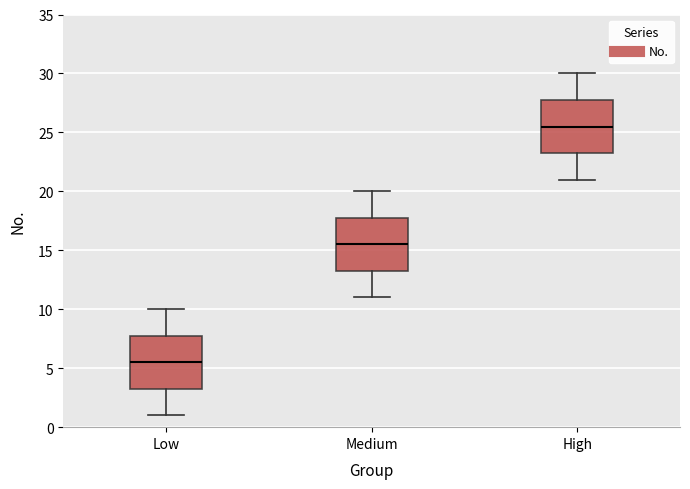

Which box's median line is the lowest?

Low